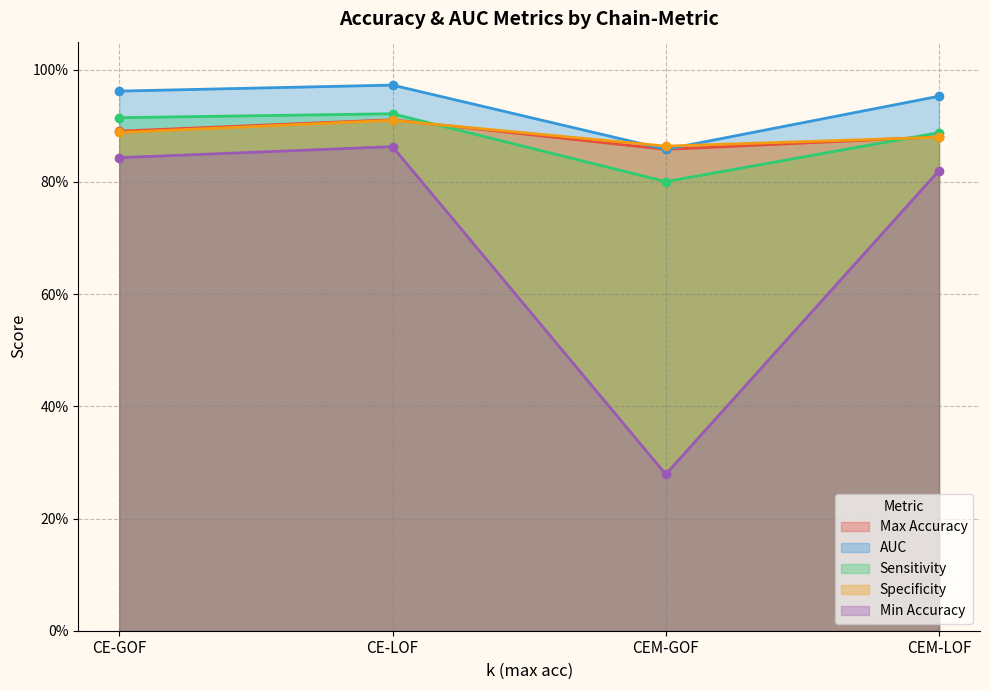

What is the sum of the Min Accuracy values at CEM-GOF and CE-LOF?

1.1